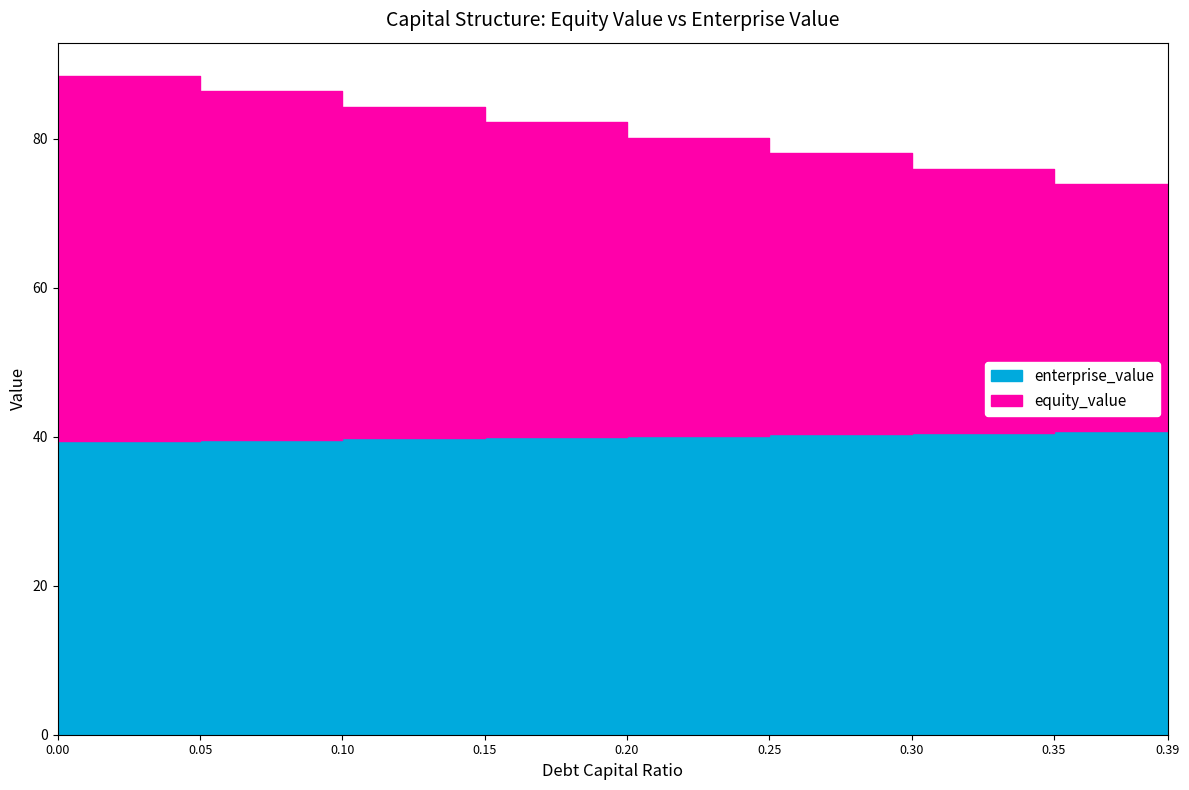

True or false: equity_value has a value of 82.2 at 0.15.

True